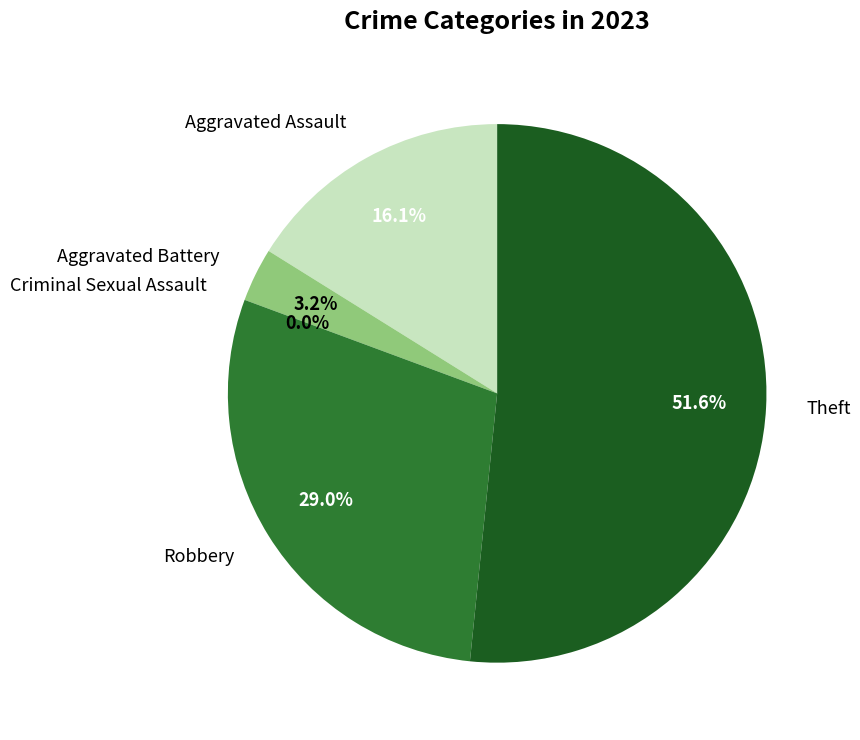

What percentage is the Aggravated Assault slice, to the nearest percent?

16%